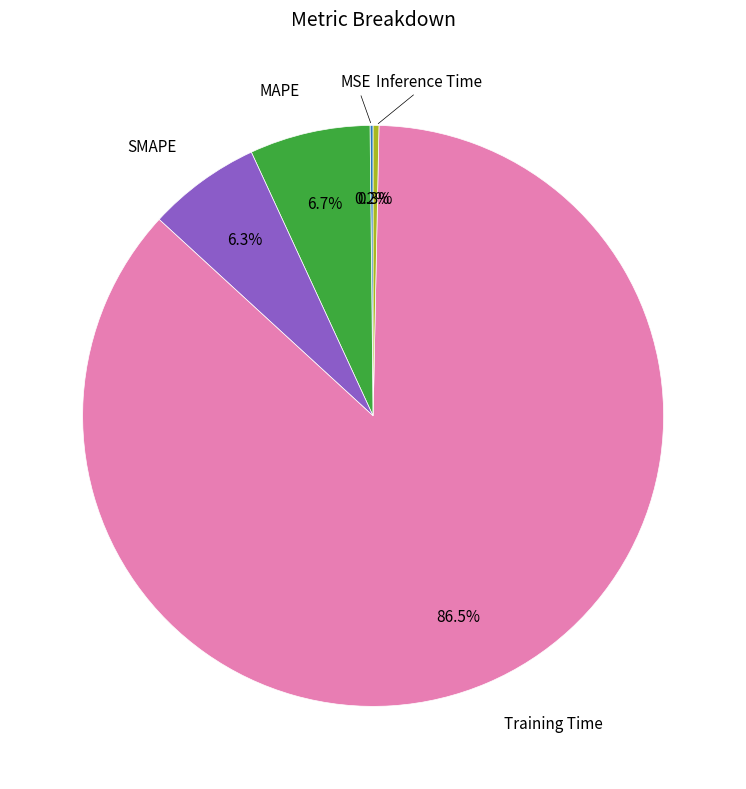

Is there any slice that represents more than half of the pie?

Yes